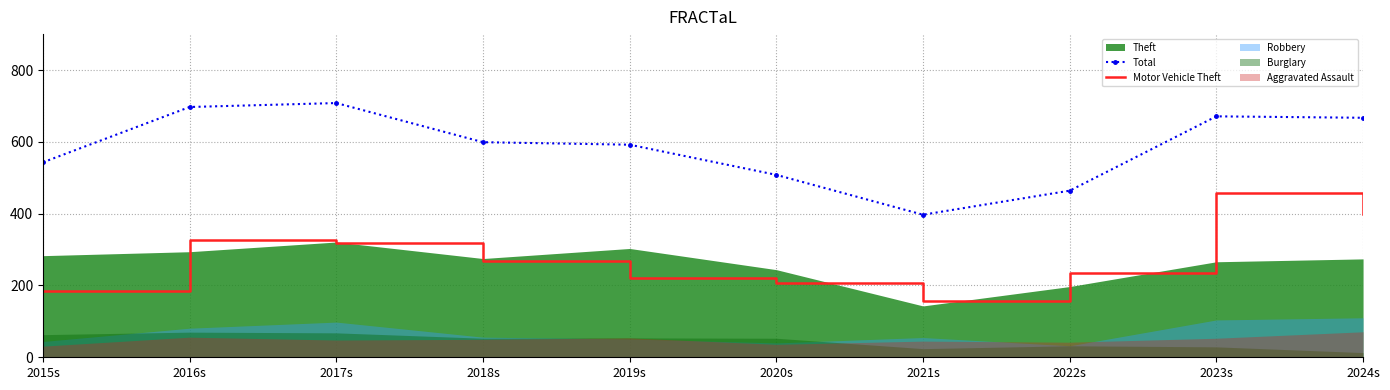

The Motor Vehicle Theft series shows 185.5 at 2015s. True or false?

True